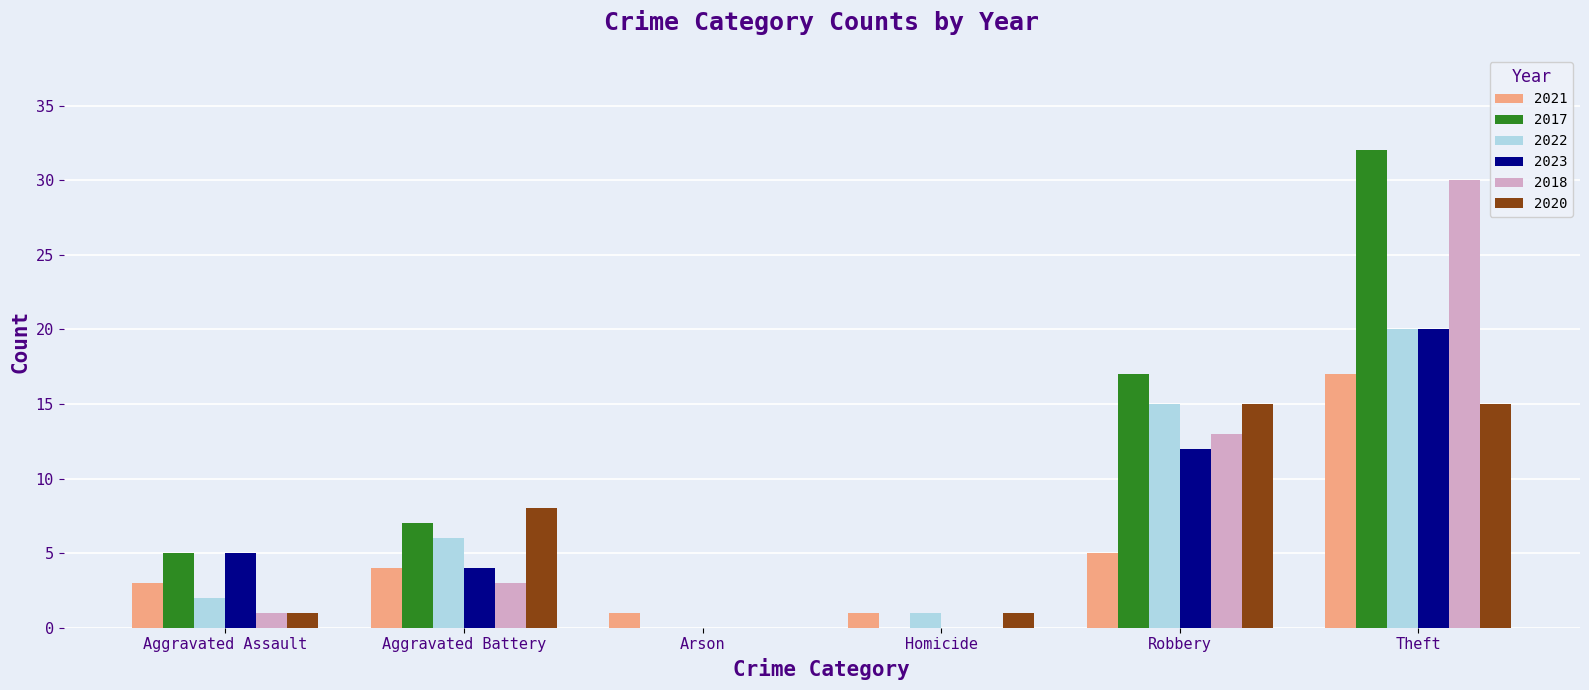

The 2022 series shows 0 at Arson. True or false?

True